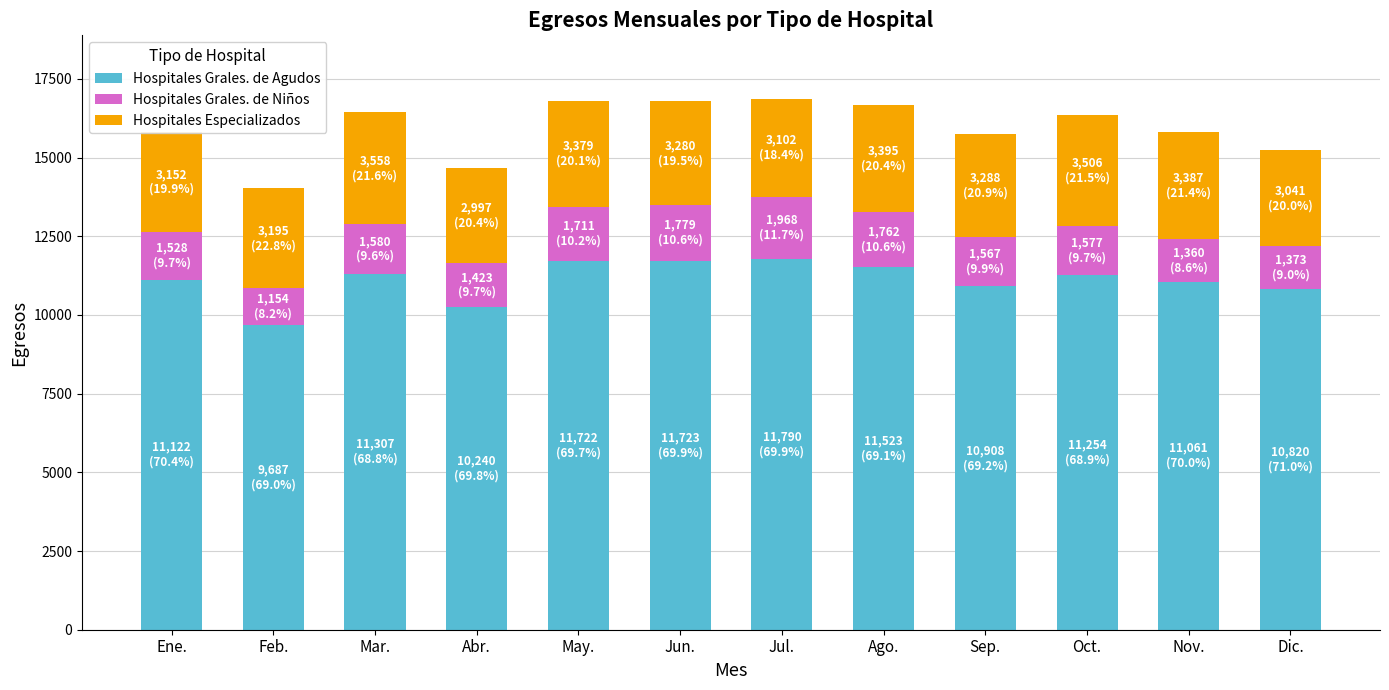

The value of Hospitales Grales. de Agudos at Jun. is 11723. True or false?

True